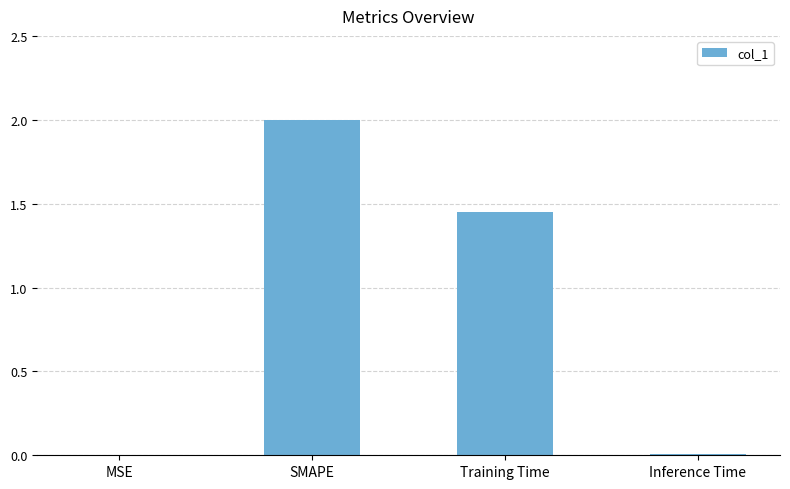

What is the greatest value displayed?

2.0